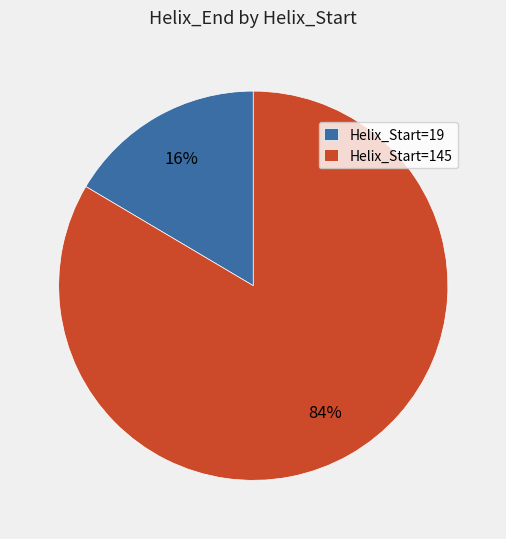

How many slices are in this pie chart?

2